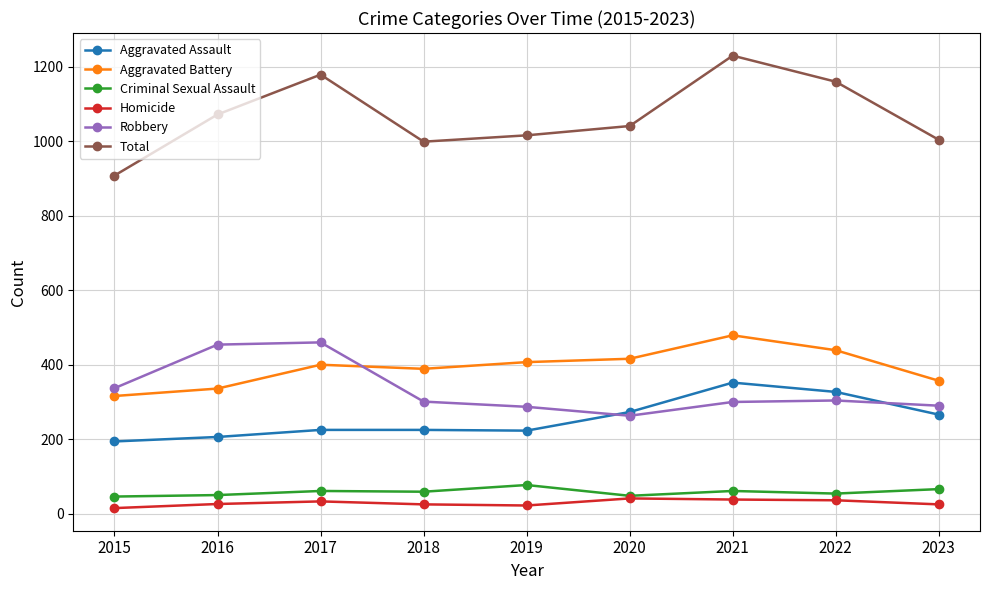

Which series has the largest range (max minus min)?

Total